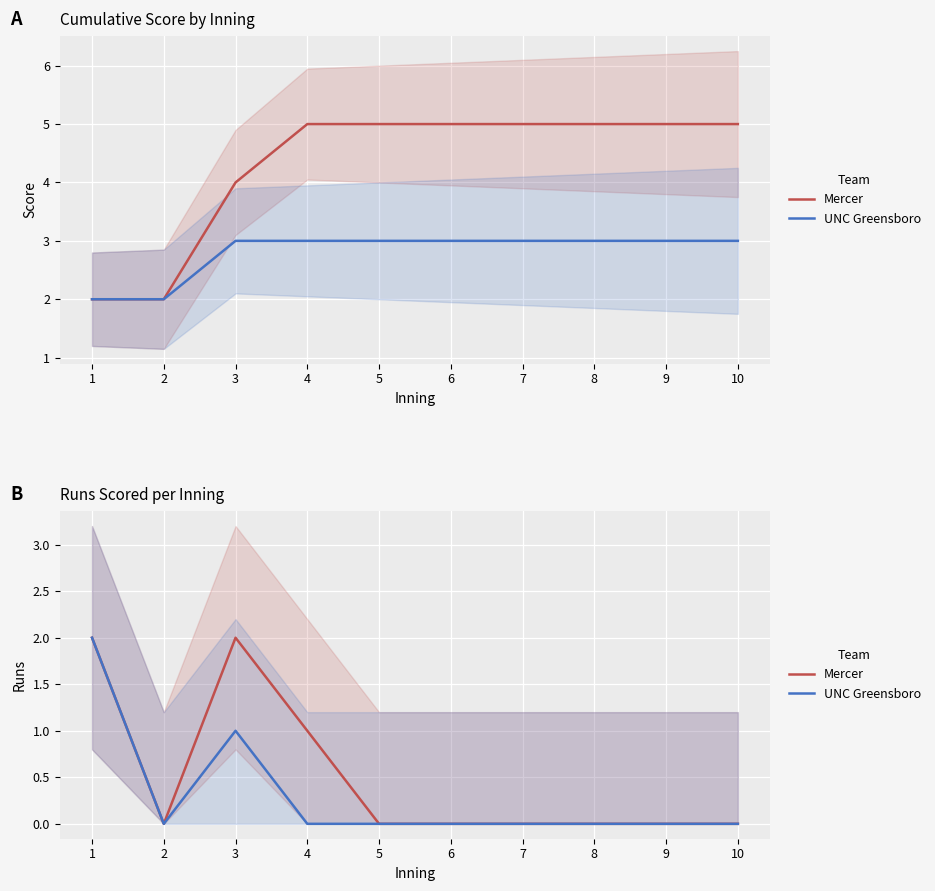

Which series changed the most between 1 and 4?

UNC Greensboro